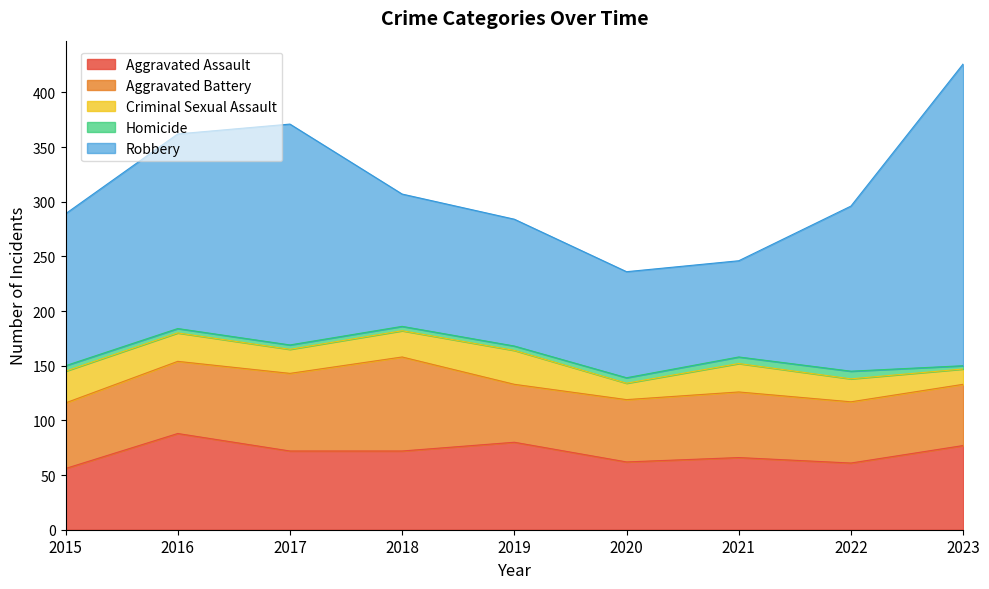

At which category is the sum across all series the highest?

2023